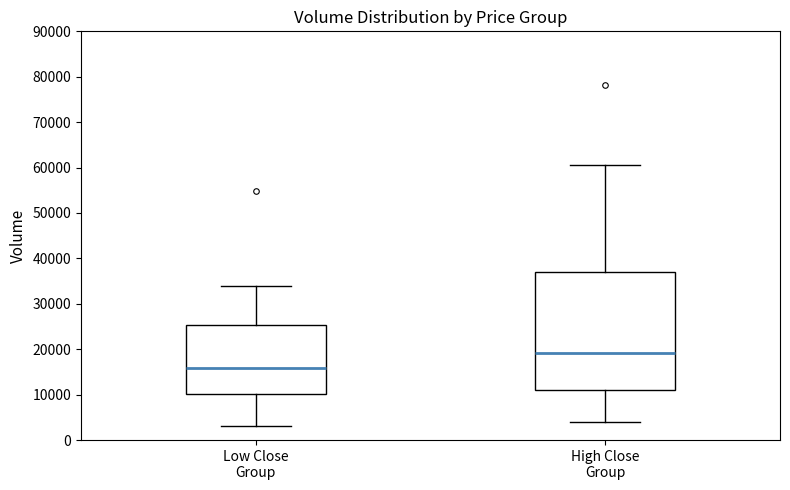

Reading left to right, read every box against the y-axis: the position of its median line, the range the box covers, and the ends of its whiskers. The values are not printed on the chart, so give them approximately, as read against the axis.

Low Close Group: median 16000, box 10000 to 25000, whiskers 3000 to 34000
High Close Group: median 19000, box 11000 to 37000, whiskers 4000 to 60000